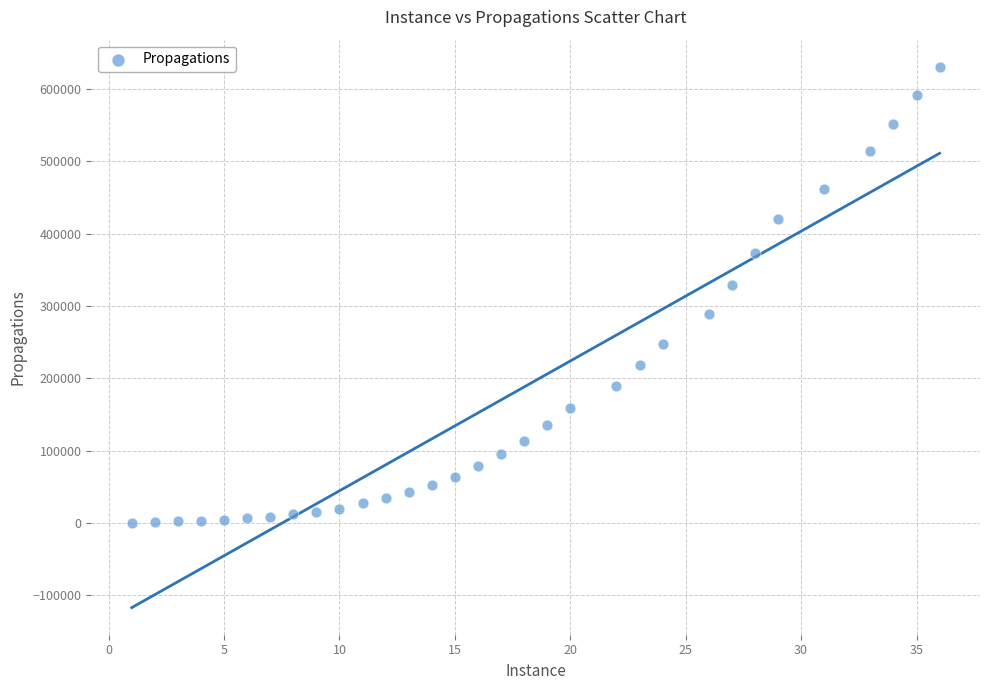

What Y value in the scatter plot is closest to 315748?

329561